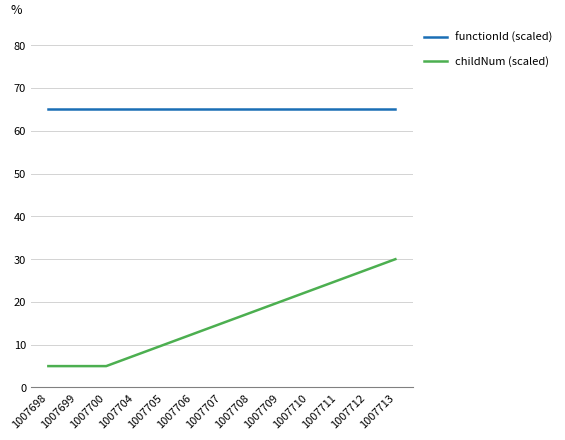

Rank the series at 1007698 from highest to lowest value.

functionId (scaled), childNum (scaled)